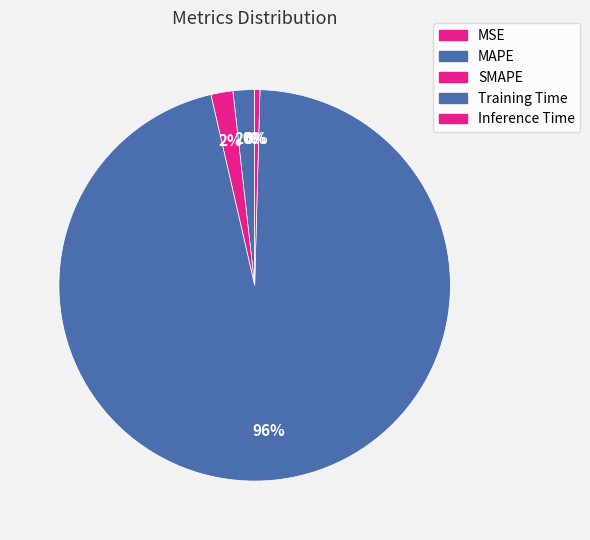

Combined, do SMAPE and Inference Time account for over 50%?

No